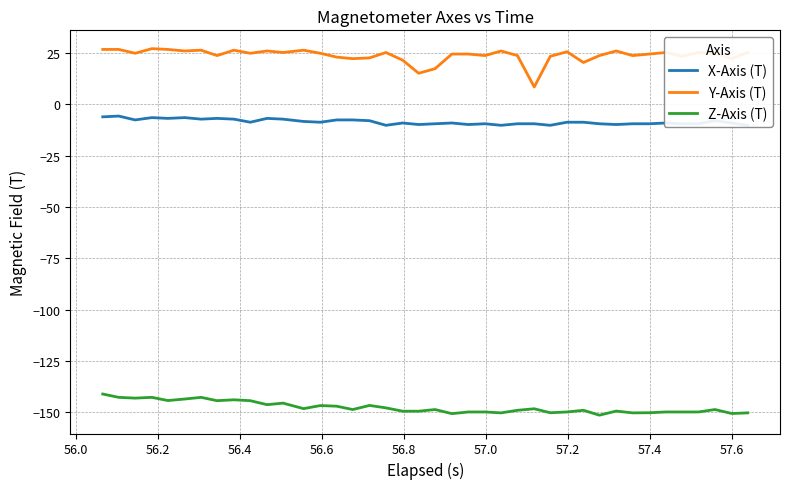

Is this an area chart (filled region under the line)?

No